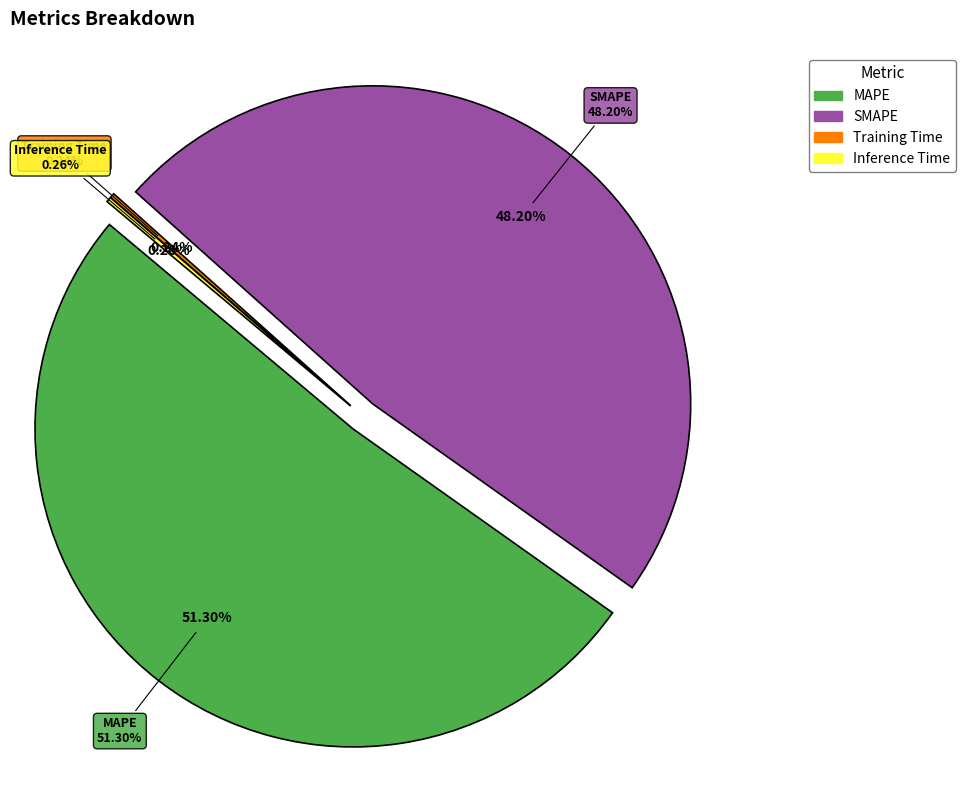

To the nearest percent, what is the difference between the SMAPE and Inference Time slice percentages?

48%